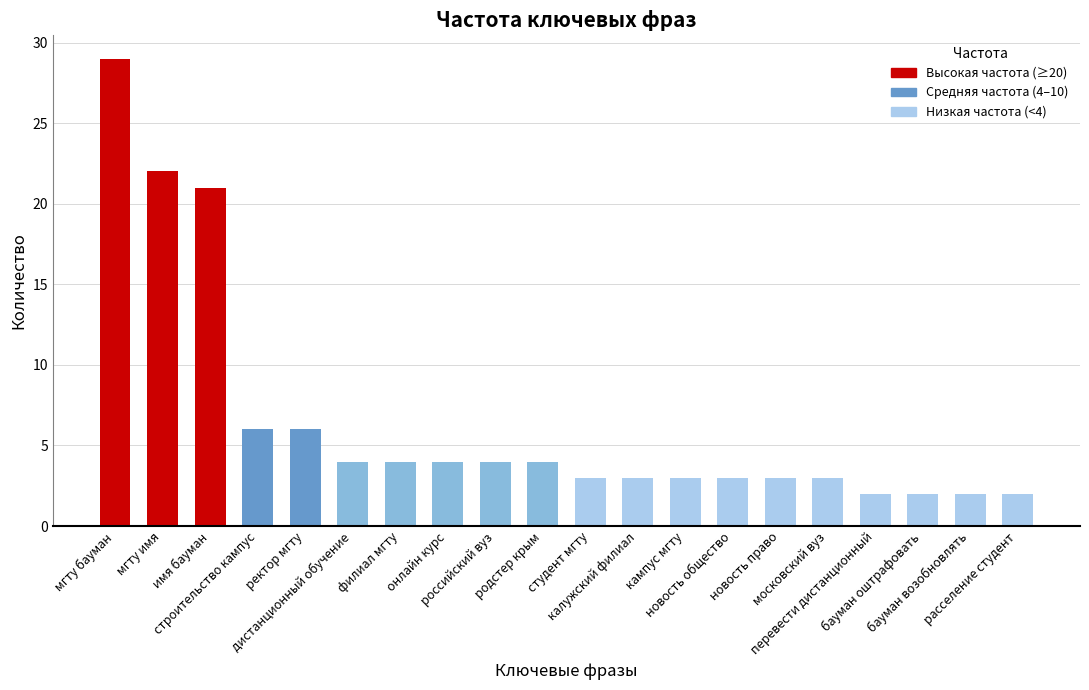

What is the sum of all values?

130